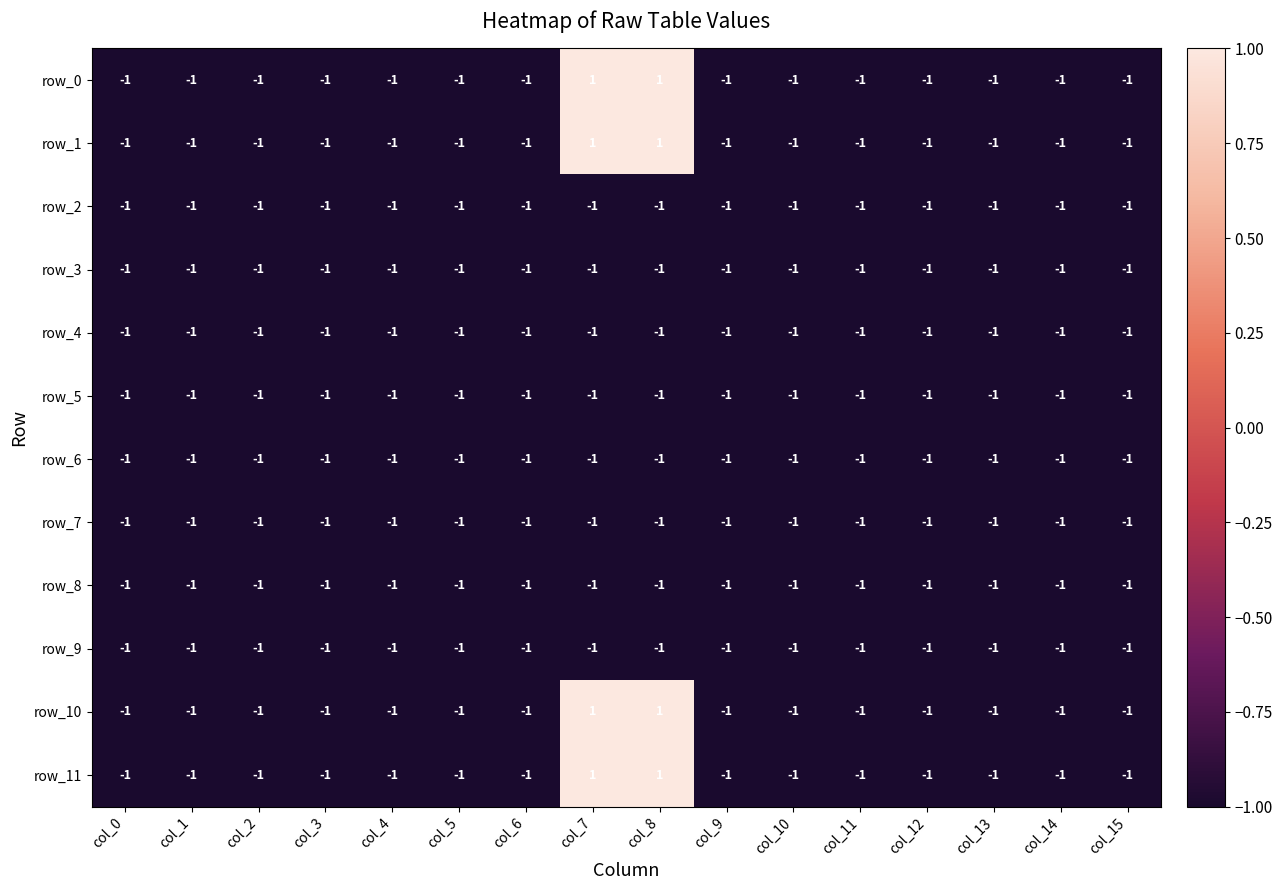

What is the total value across all series at col_3?

-12